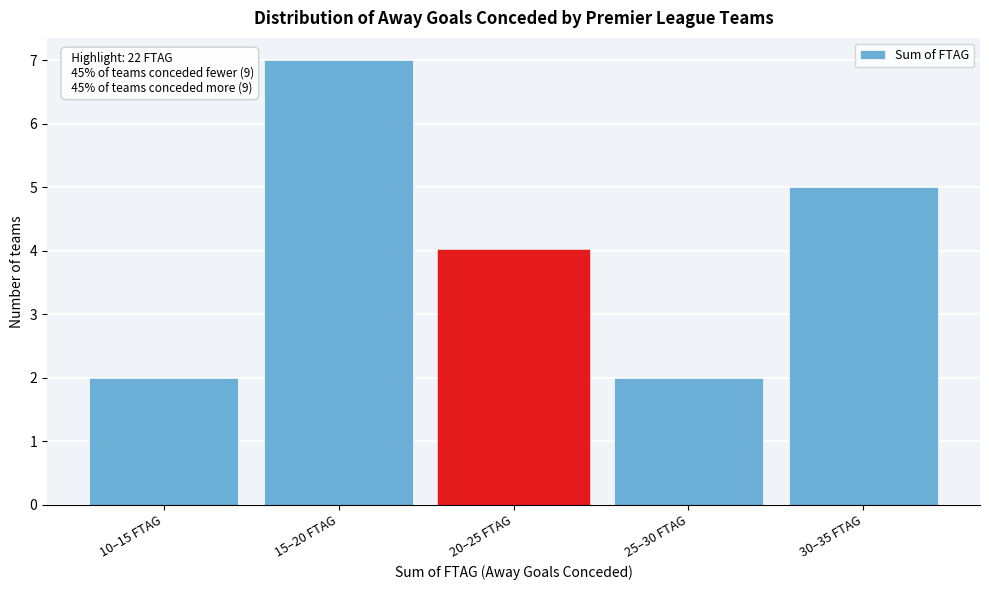

Reading left to right, what are all the values shown in this chart?

2	7	4	2	5